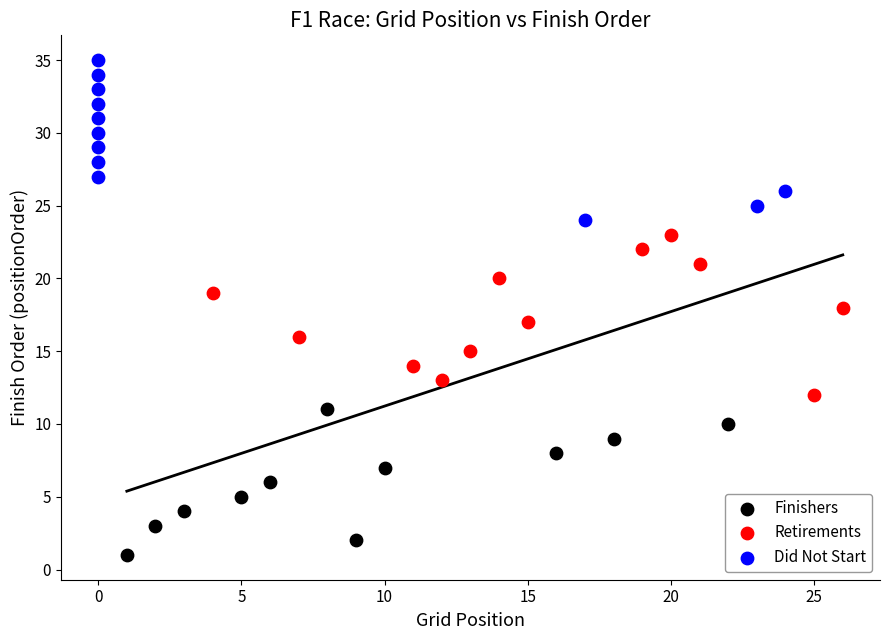

Which series contains the lowest Y value?

Finishers